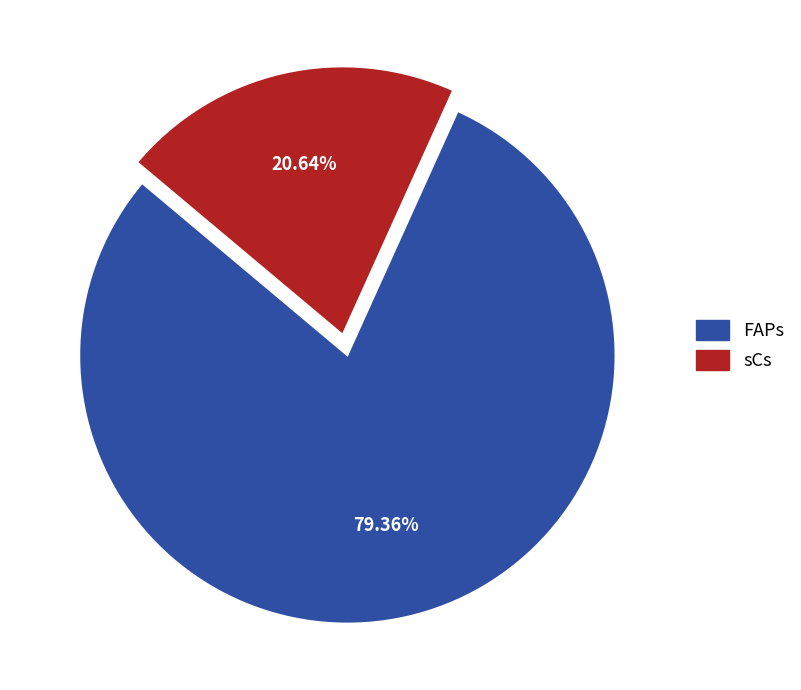

The FAPs slice represents 79% of the pie. True or false?

True